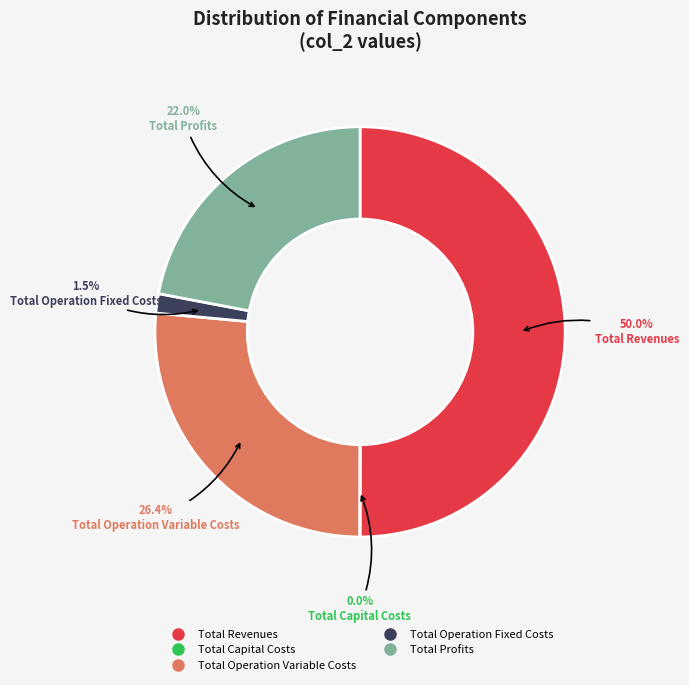

What percentage is the Total Profits slice, to the nearest percent?

22%